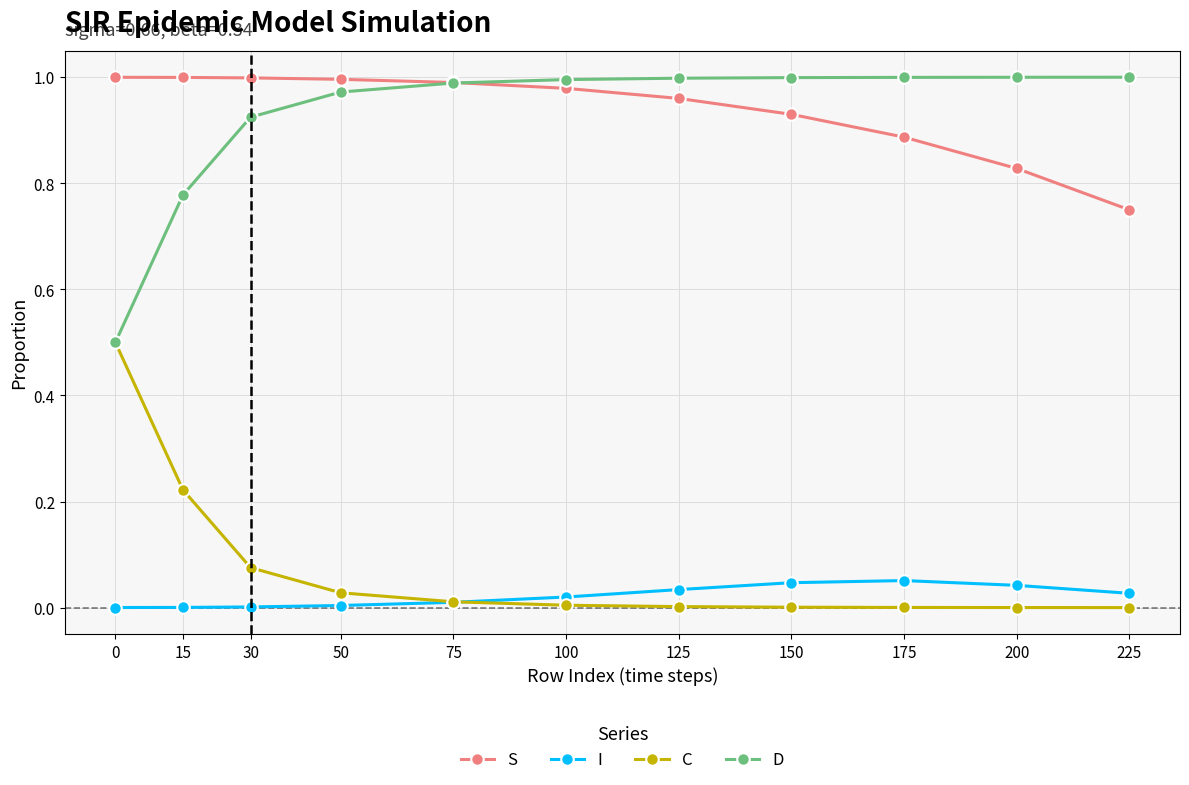

What is the total value across all series at 100?

2.0